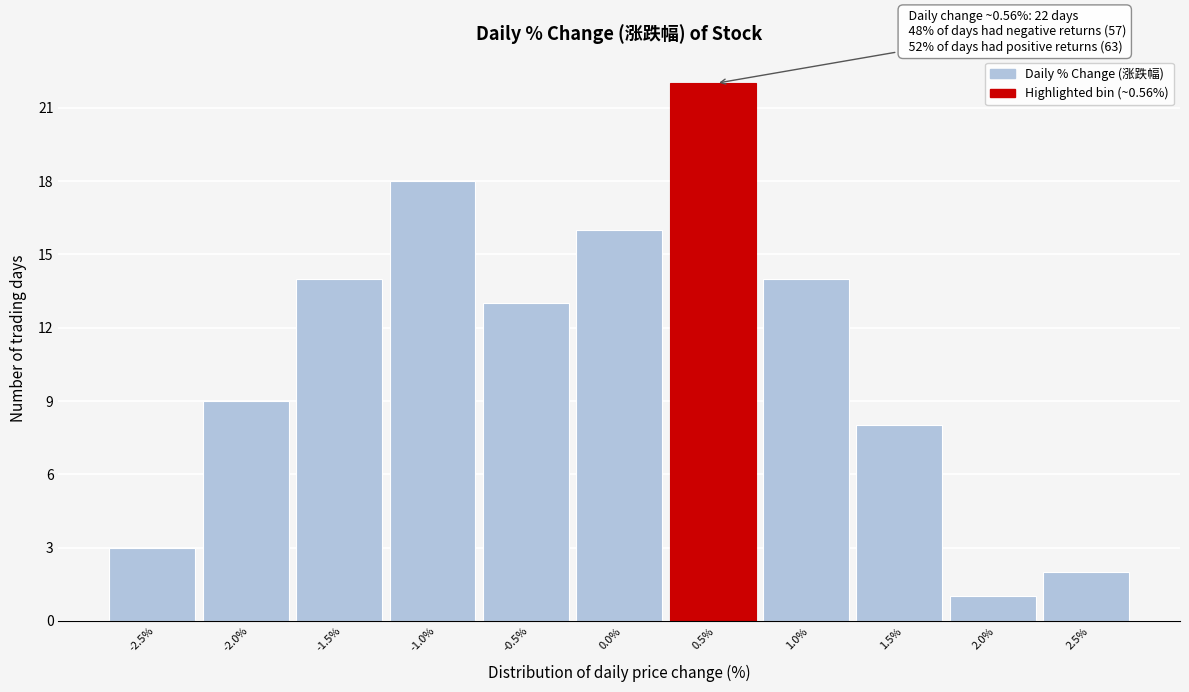

Reading left to right, transcribe all the data shown in this chart.

-2.5%=3	-2.0%=9	-1.5%=14	-1.0%=18	-0.5%=13	0.0%=16	0.5%=22	1.0%=14	1.5%=8	2.0%=1	2.5%=2